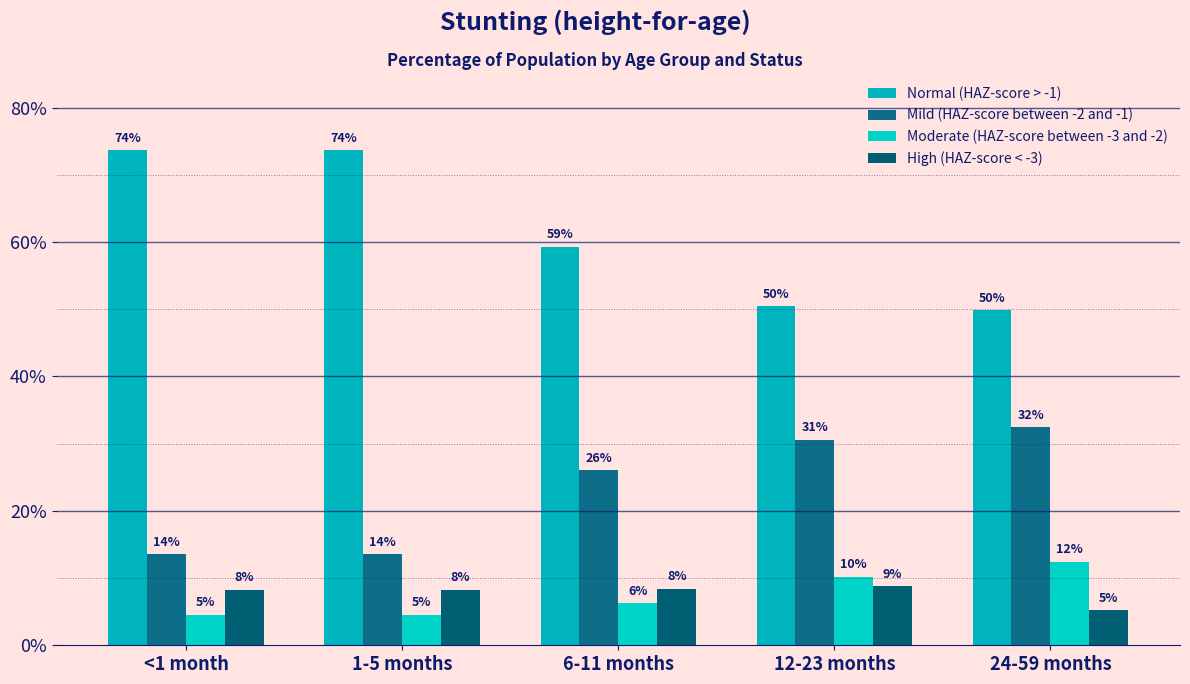

What is the maximum value shown in the chart?

0.7